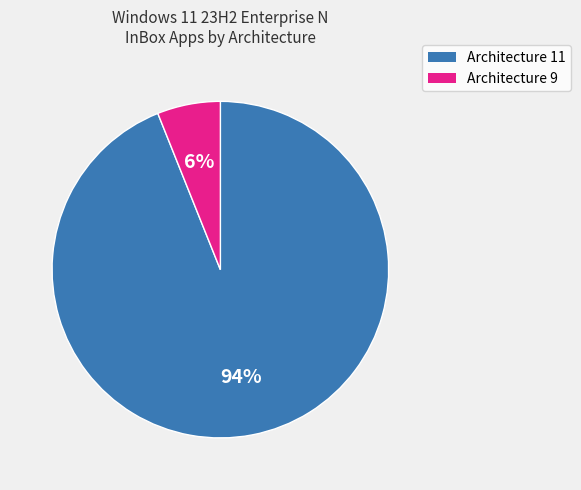

Count the number of slices in the pie.

2